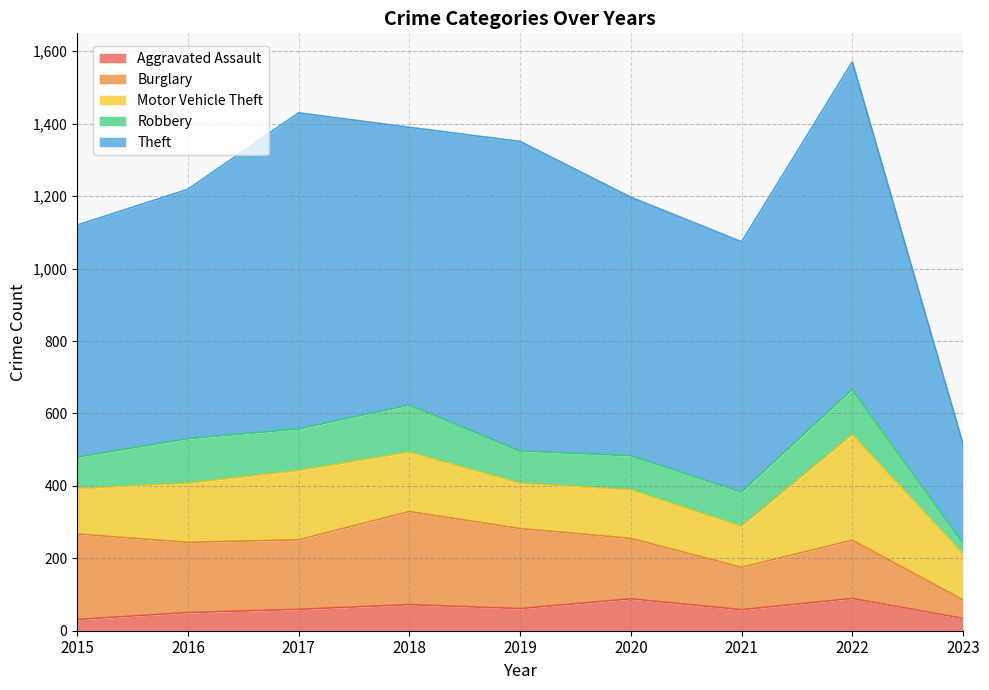

Count the number of data series in this chart.

5